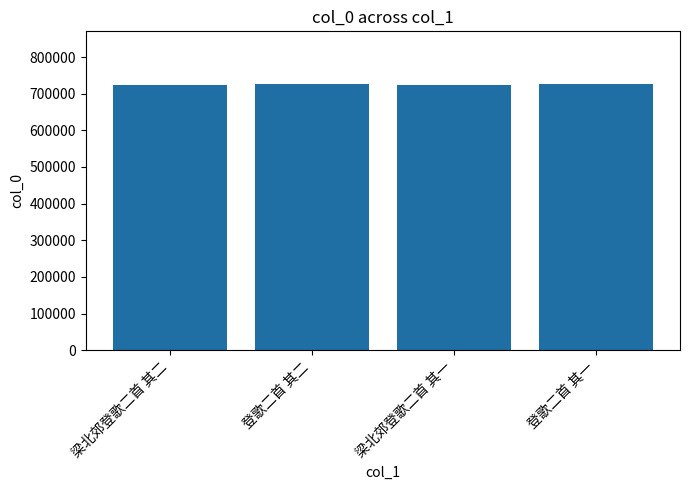

How many data points are less than 725010?

2